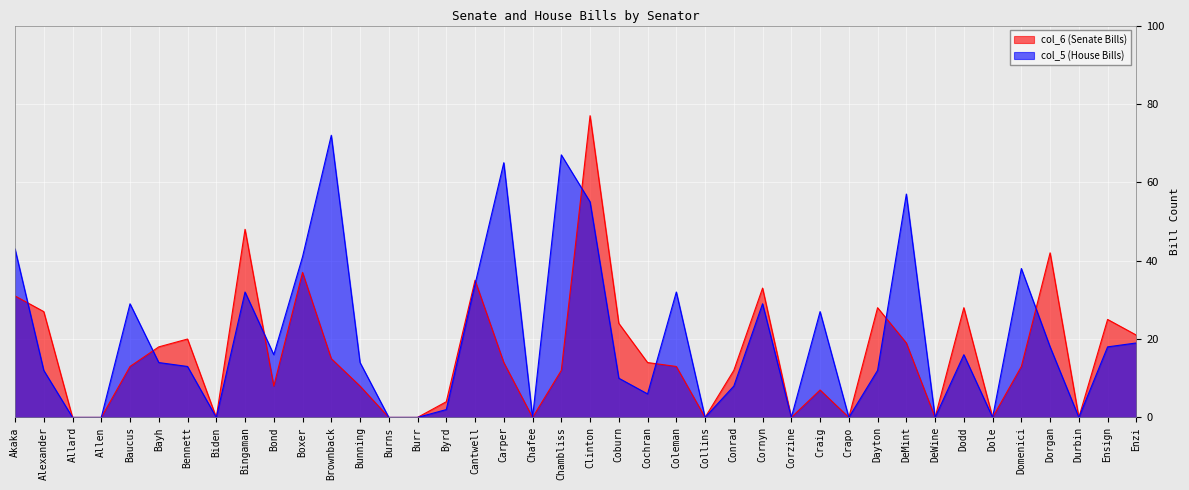

How many categories are shown in the chart?

40